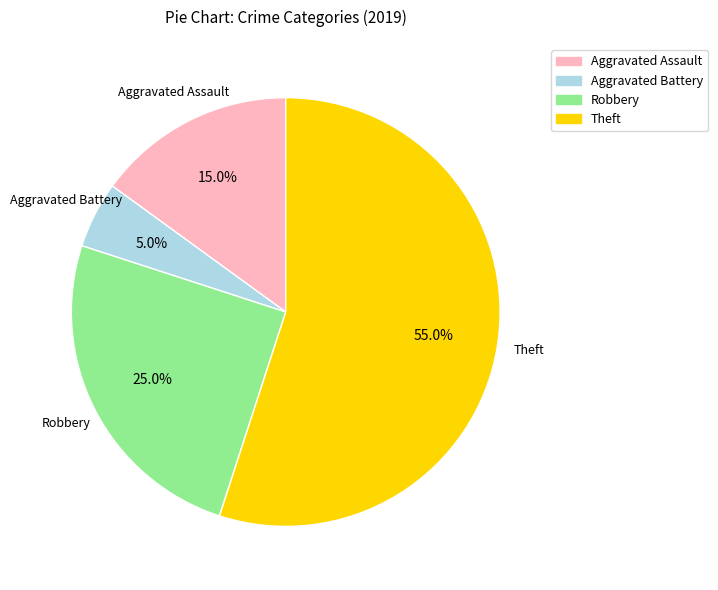

How many slices are in this pie chart?

4